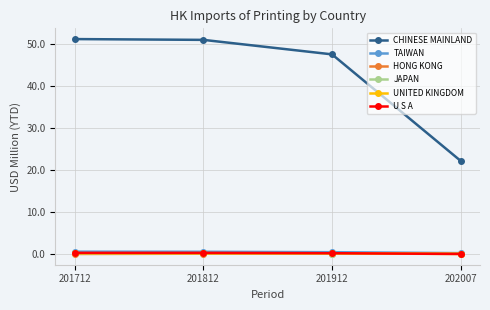

True or false: U S A and TAIWAN cross at least once.

False